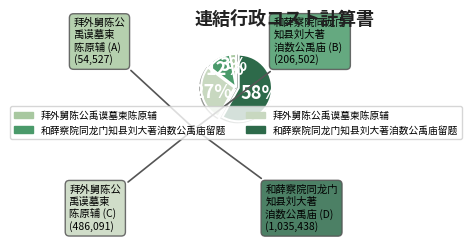

To the nearest percent, what is the difference between the largest and smallest slice percentages?

55%